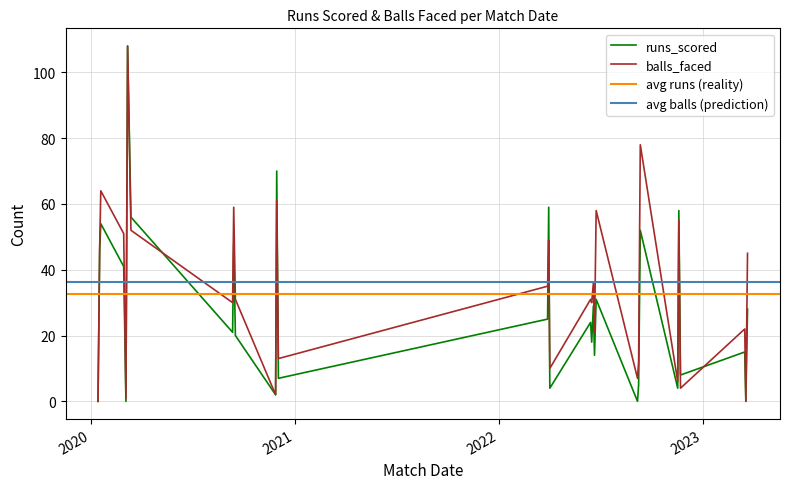

At how many categories does at least one series exceed 23?

18